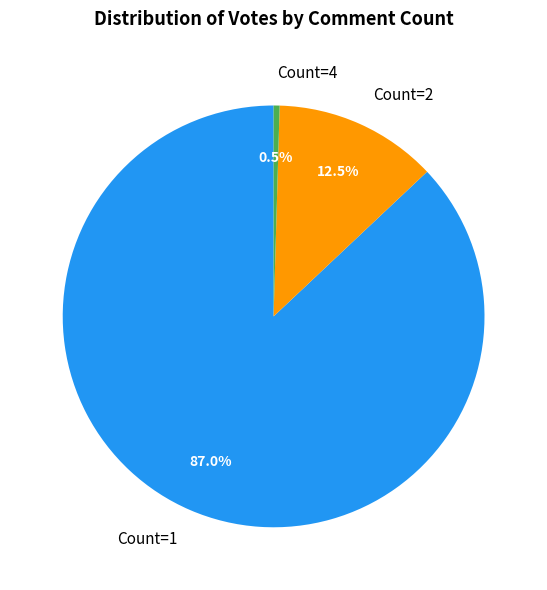

Is there a majority slice in this chart?

Yes